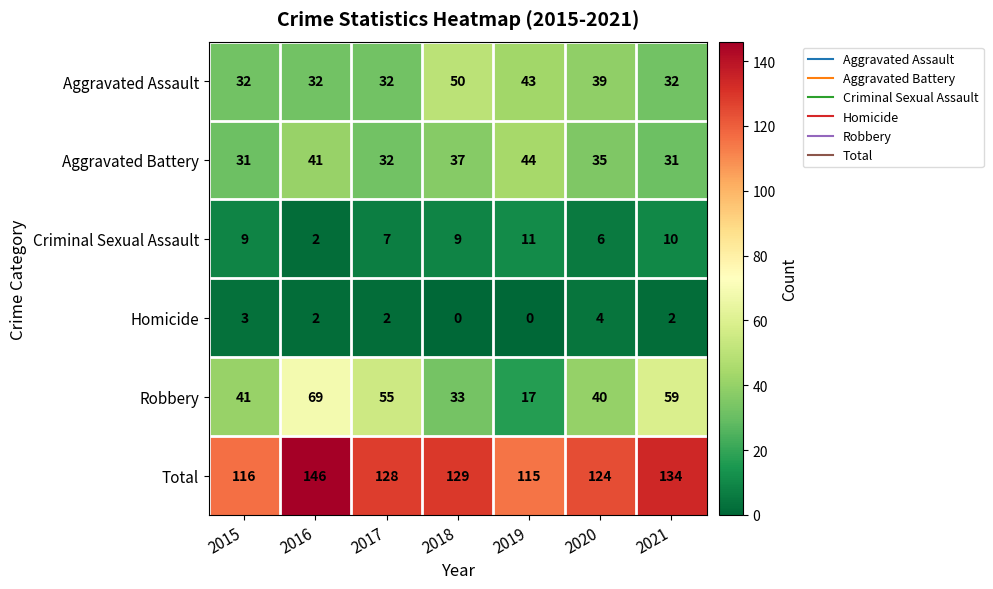

Which series has the widest spread of values?

Robbery